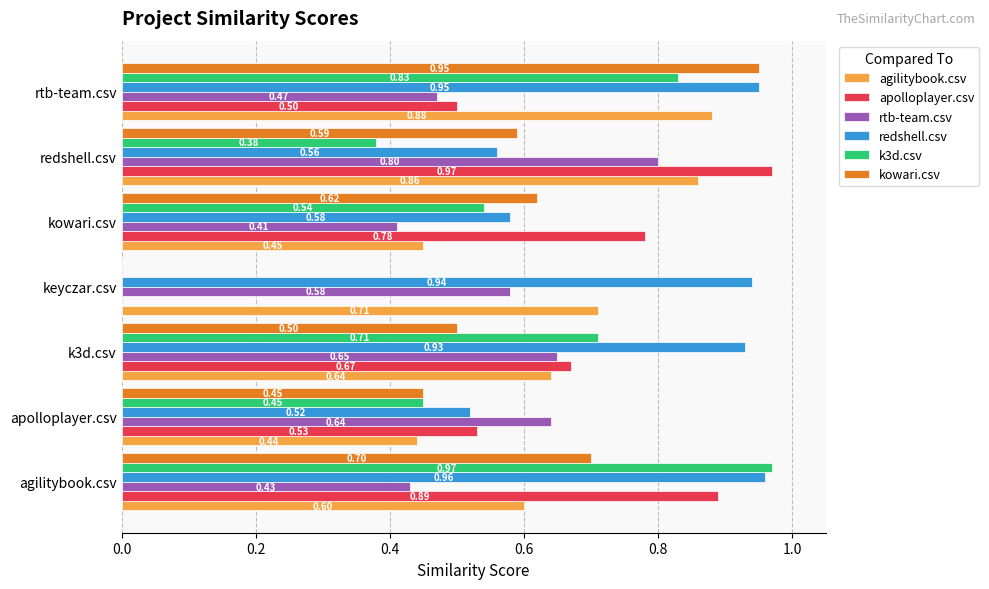

What is the sum of all rtb-team.csv values?

4.0